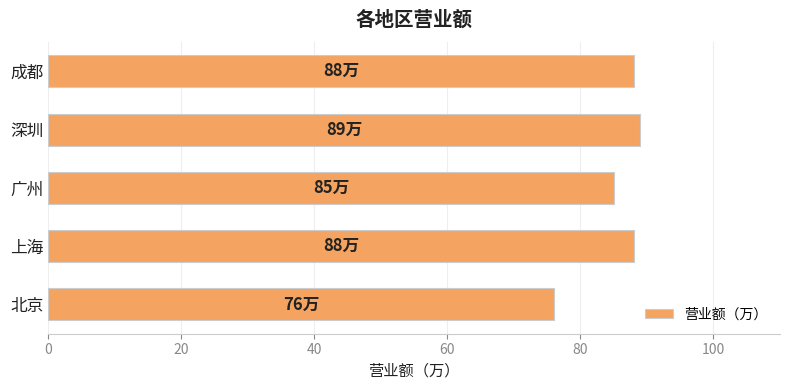

Where is the data nearest to the value 82?

广州